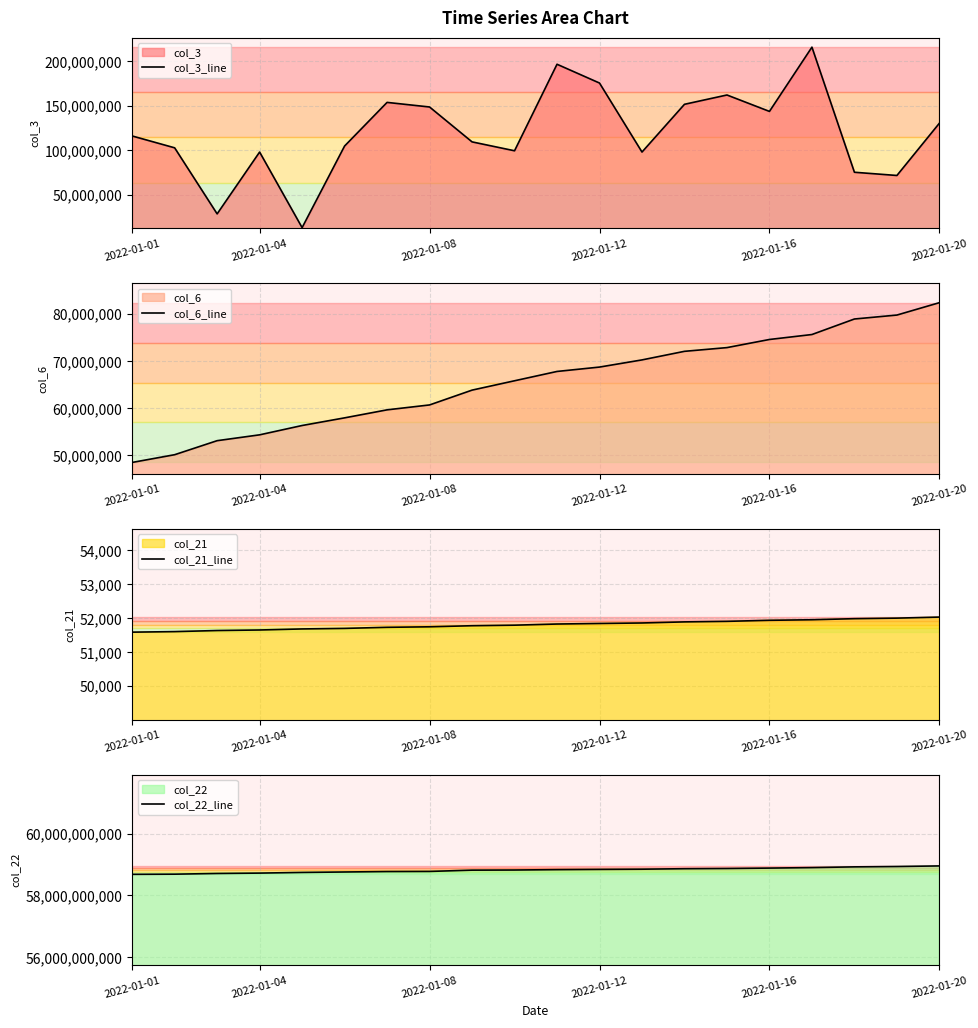

What is the difference between the maximum and second lowest values in the col_6_line series?

32226797